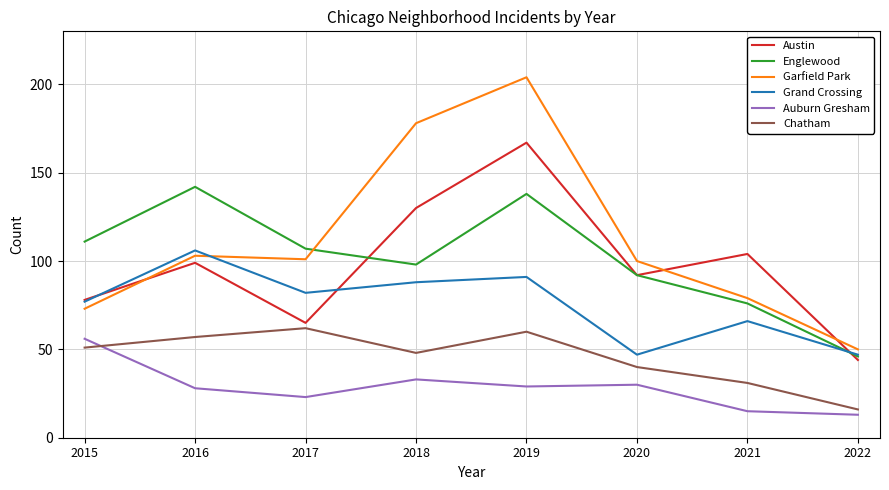

Rank the series by their maximum value, from lowest to highest.

Auburn Gresham, Chatham, Grand Crossing, Englewood, Austin, Garfield Park